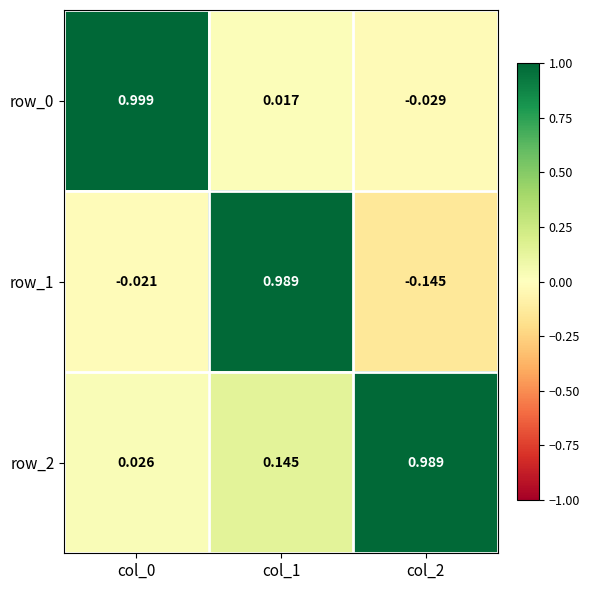

What is the difference between the maximum and minimum values in the row_1 series?

1.1